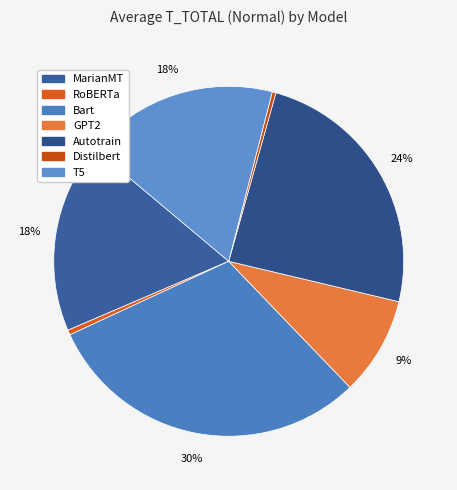

Count the number of slices in the pie.

7